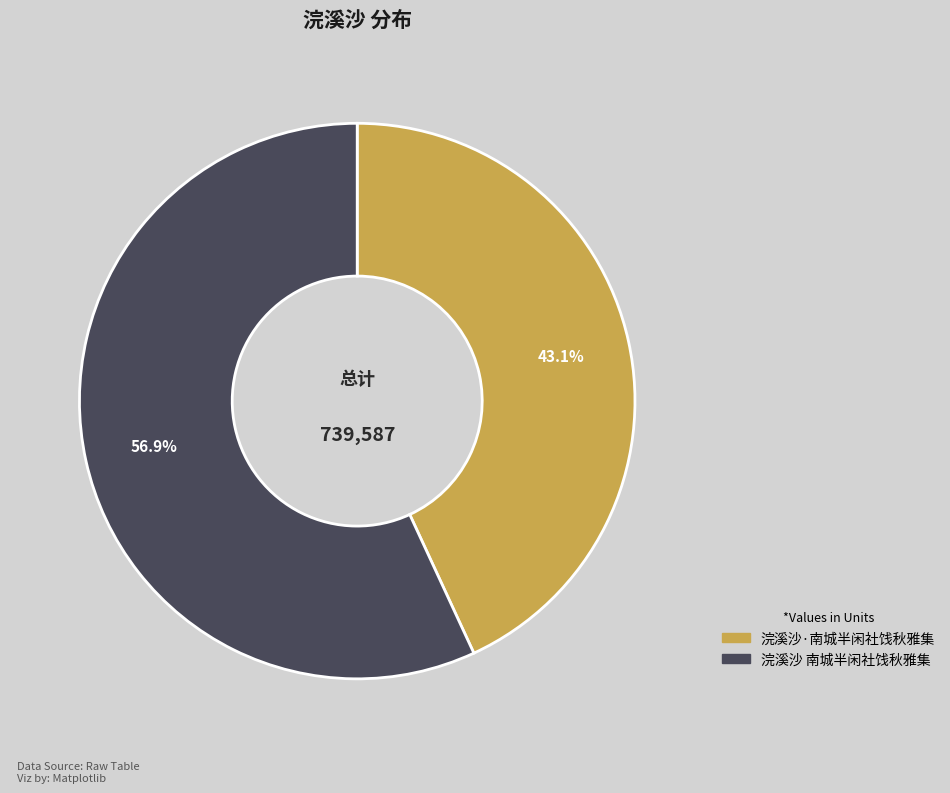

Which slice is the smallest?

浣溪沙·南城半闲社饯秋雅集